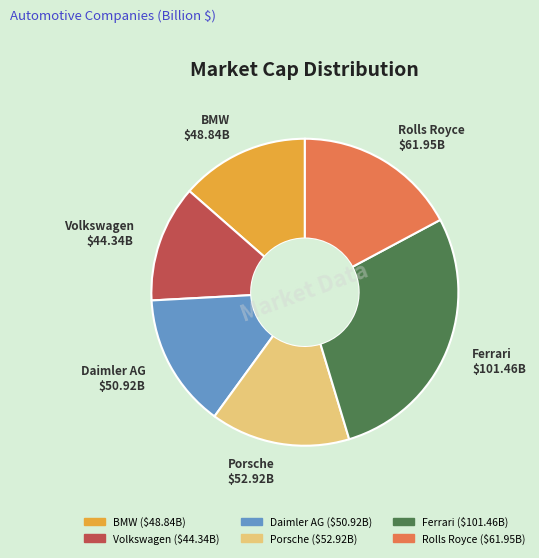

Which slice is the largest?

Ferrari